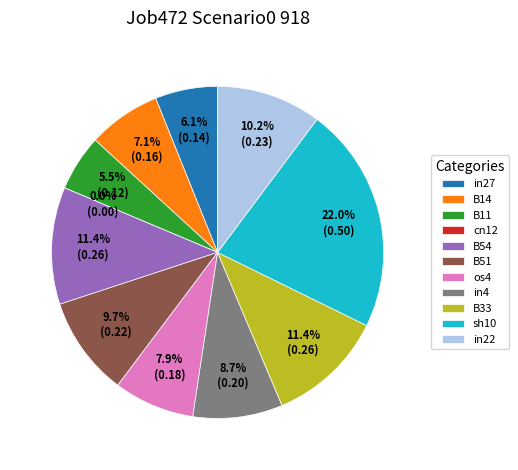

How many segments does this pie chart have?

11